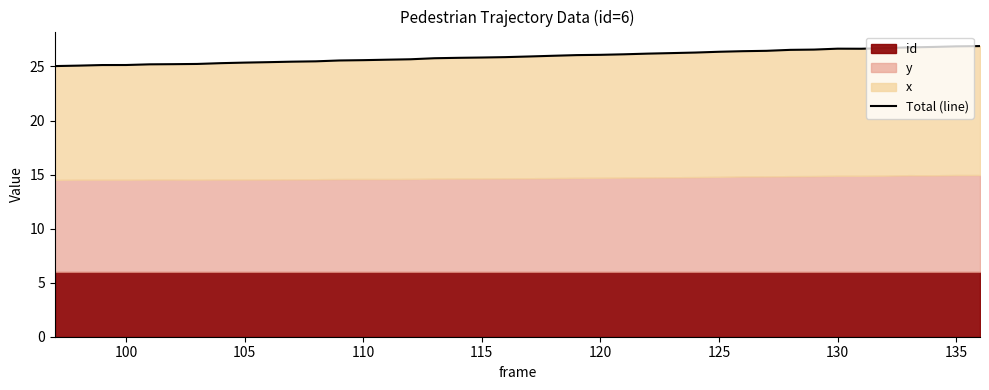

What is the smallest value displayed?

25.0